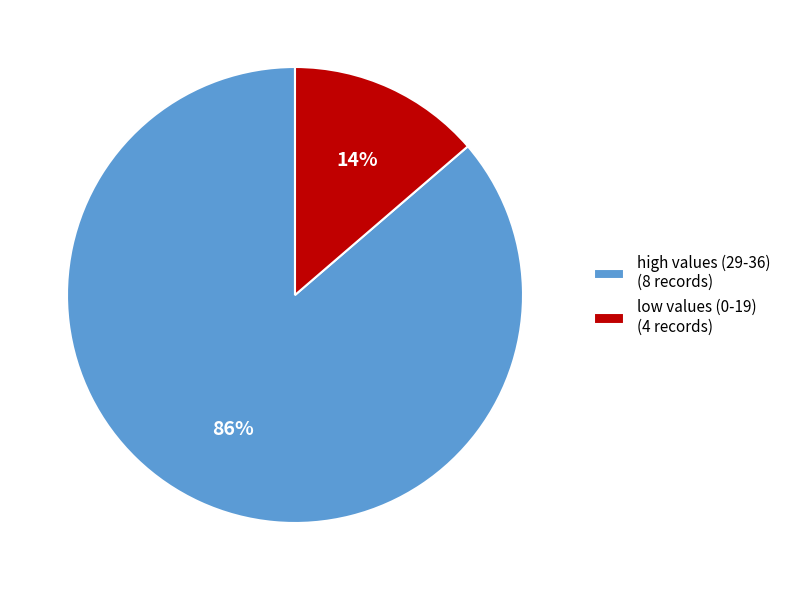

To the nearest percent, what portion does high values (29-36) (8 records) represent?

86%